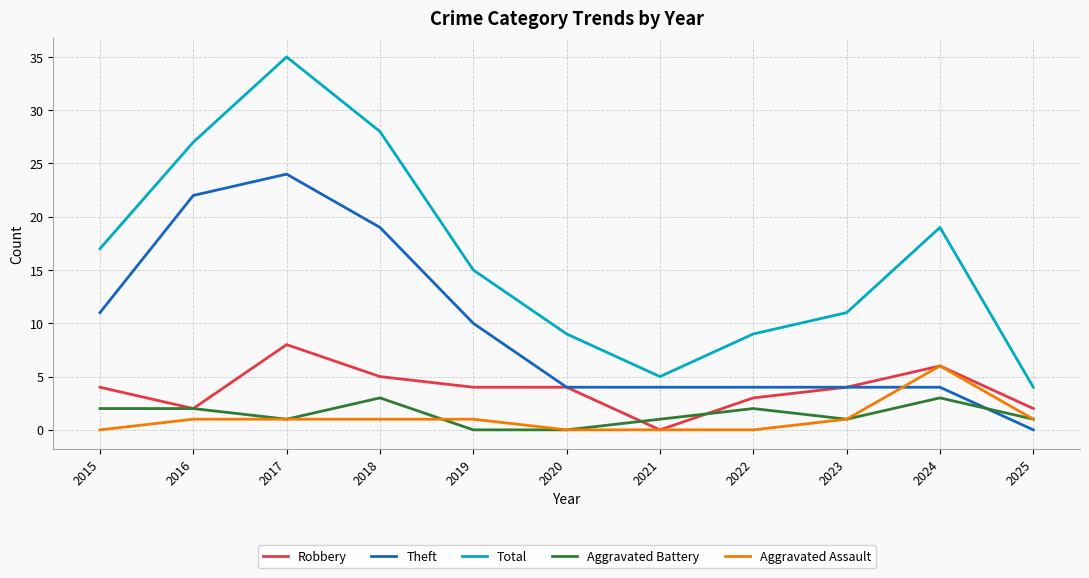

Reading right to left, extract all data points from this chart.

Robbery: 2025=2	2024=6	2023=4	2022=3	2021=0	2020=4	2019=4	2018=5	2017=8	2016=2	2015=4
Theft: 2025=0	2024=4	2023=4	2022=4	2021=4	2020=4	2019=10	2018=19	2017=24	2016=22	2015=11
Total: 2025=4	2024=19	2023=11	2022=9	2021=5	2020=9	2019=15	2018=28	2017=35	2016=27	2015=17
Aggravated Battery: 2025=1	2024=3	2023=1	2022=2	2021=1	2020=0	2019=0	2018=3	2017=1	2016=2	2015=2
Aggravated Assault: 2025=1	2024=6	2023=1	2022=0	2021=0	2020=0	2019=1	2018=1	2017=1	2016=1	2015=0